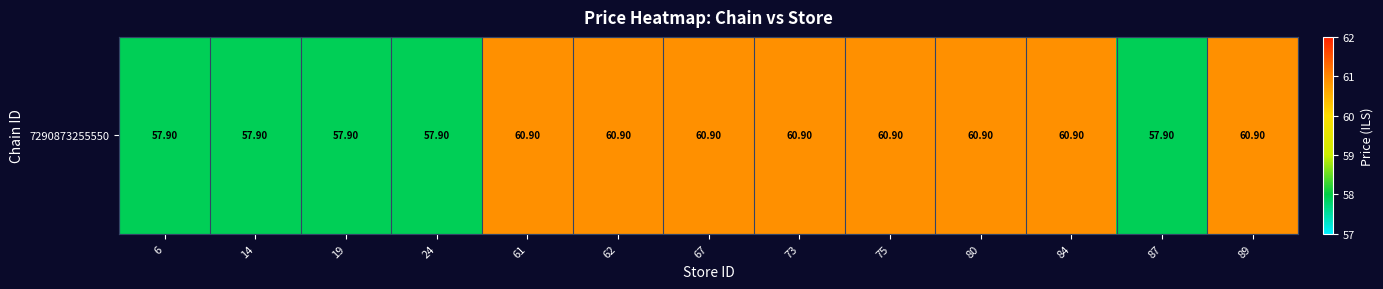

Where does the data first go above 60?

61